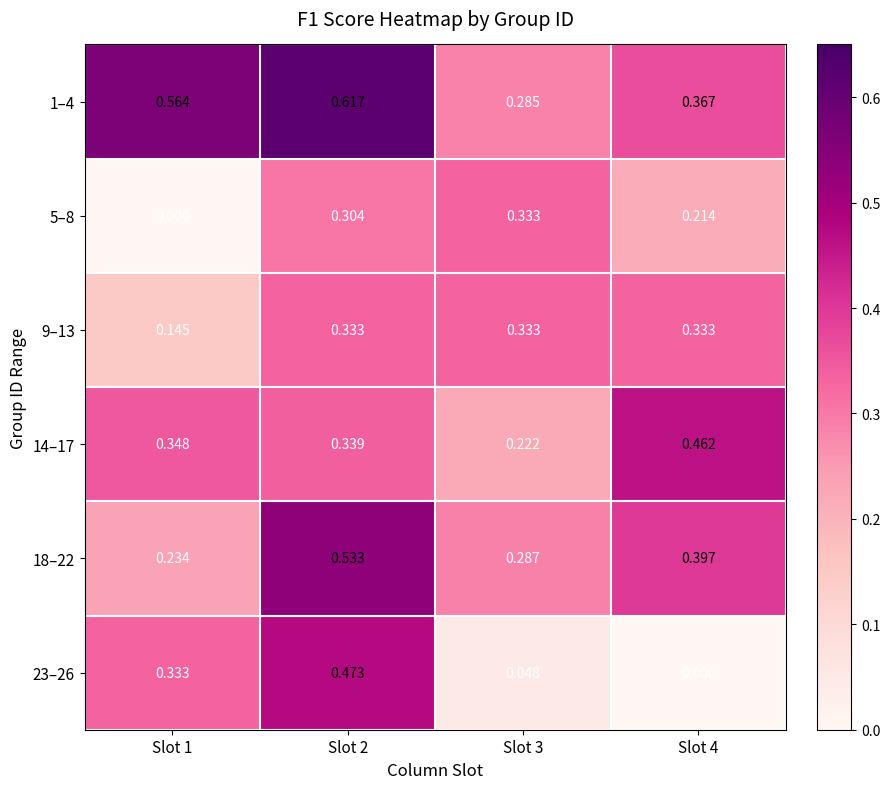

How many data points does each series have?

4